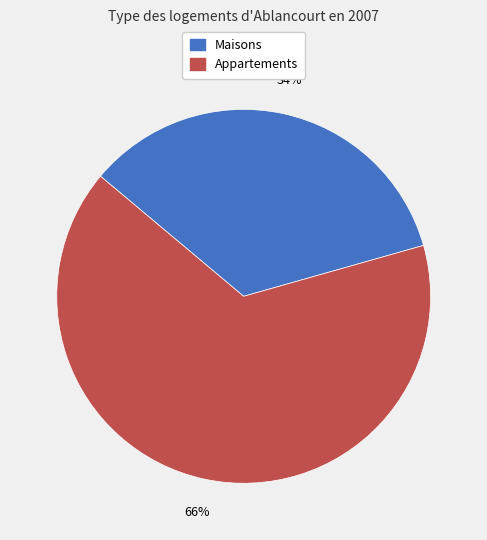

Is there a majority slice in this chart?

Yes